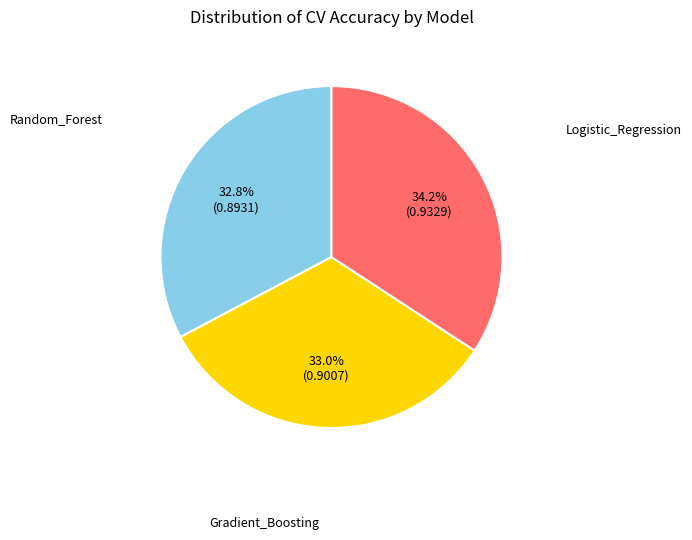

To the nearest percent, what is the average slice percentage?

33%